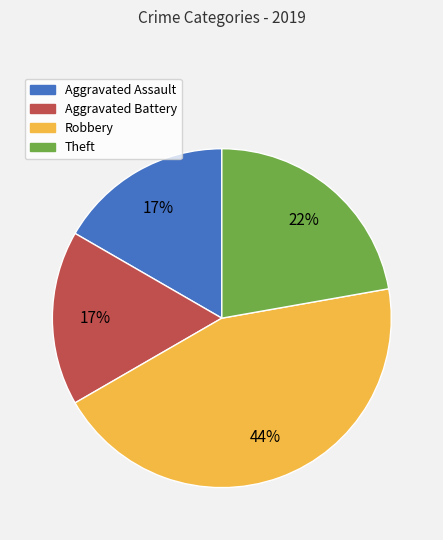

Which slice is the largest?

Robbery